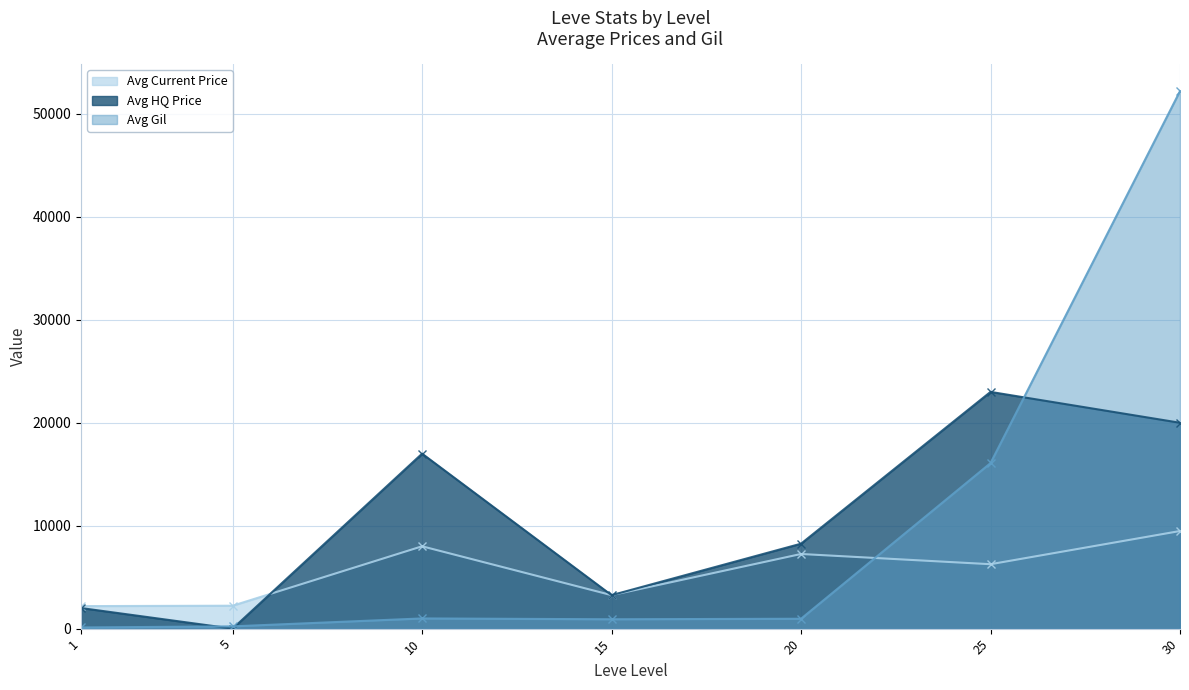

What is the difference between the maximum and second lowest values in the Avg HQ Price series?

20999.4